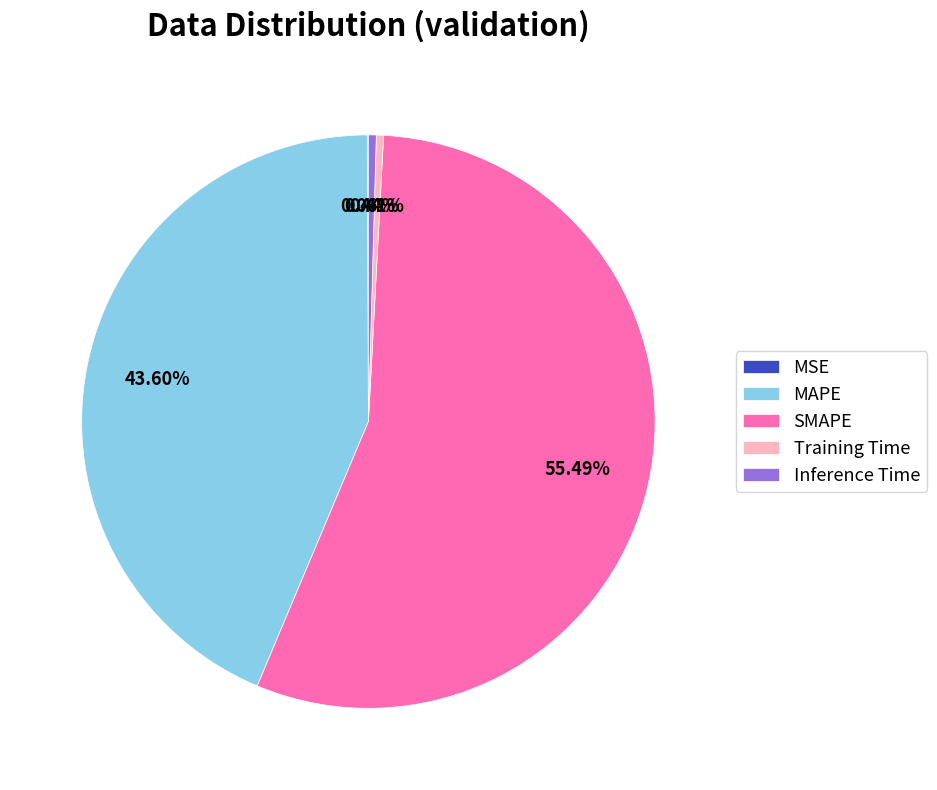

Is there a majority slice in this chart?

Yes